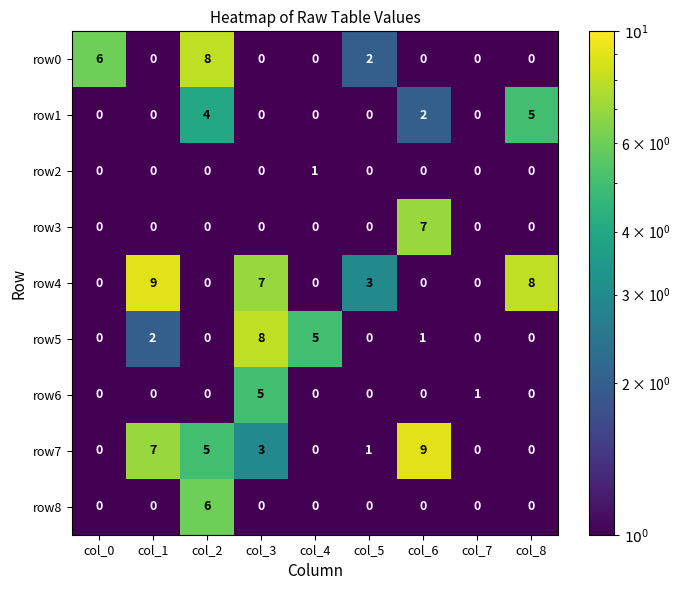

What is the highest value of the row8 series?

6